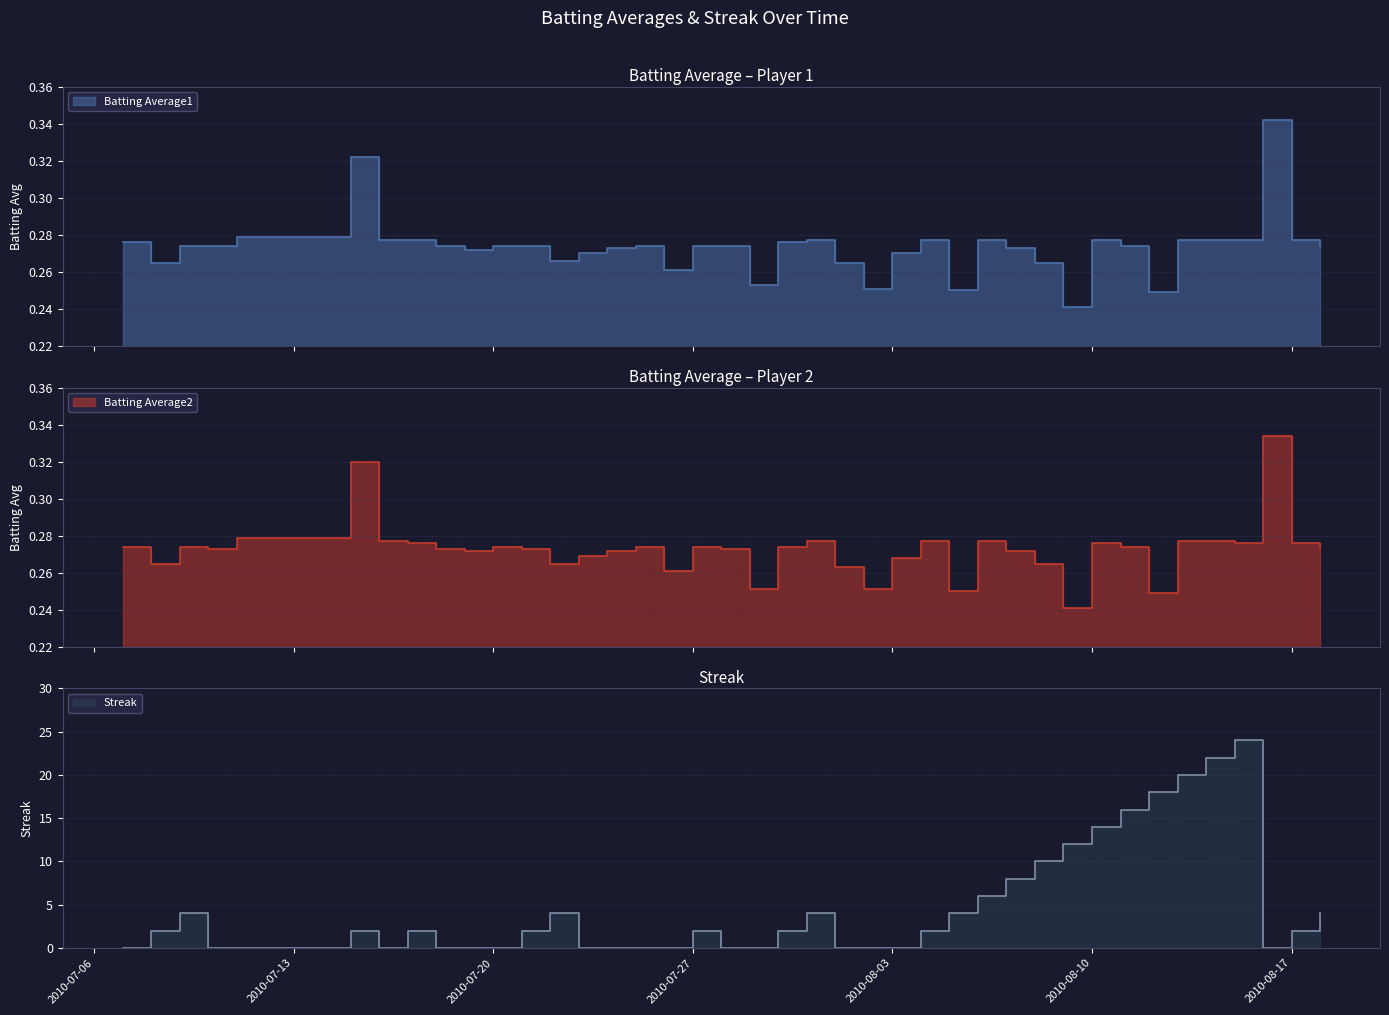

At which category is the sum across all series the highest?

2010-08-15